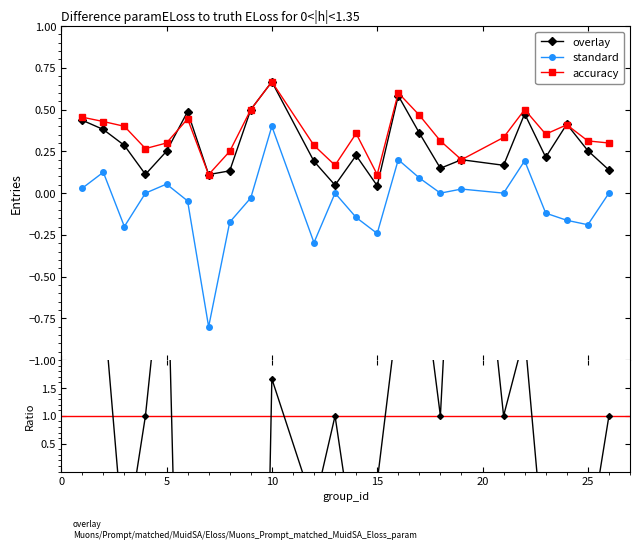

True or false: standard and overlay intersect in this chart.

False